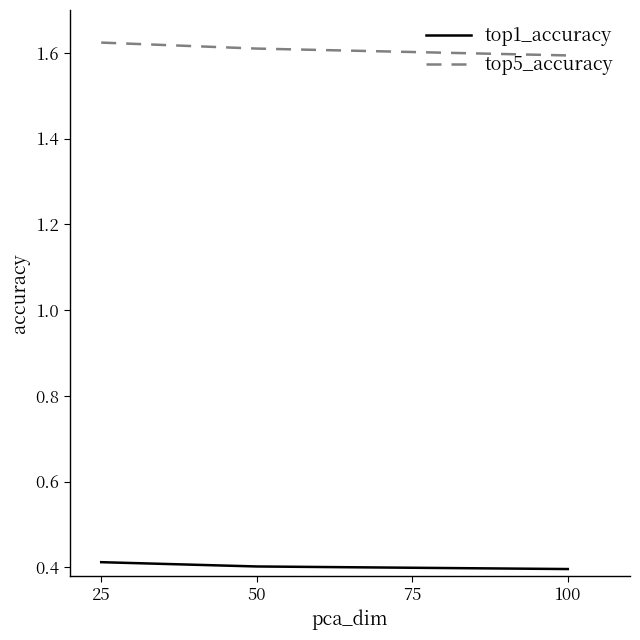

The top1_accuracy series shows 0.4 at 50. True or false?

True